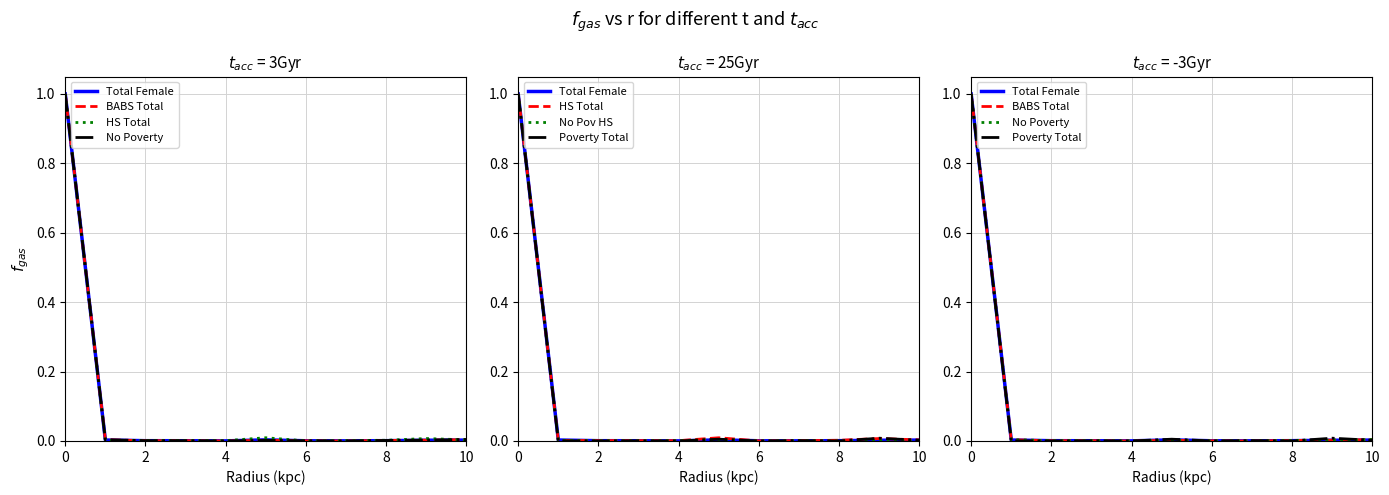

What is the label of the 1st point from the right?

10